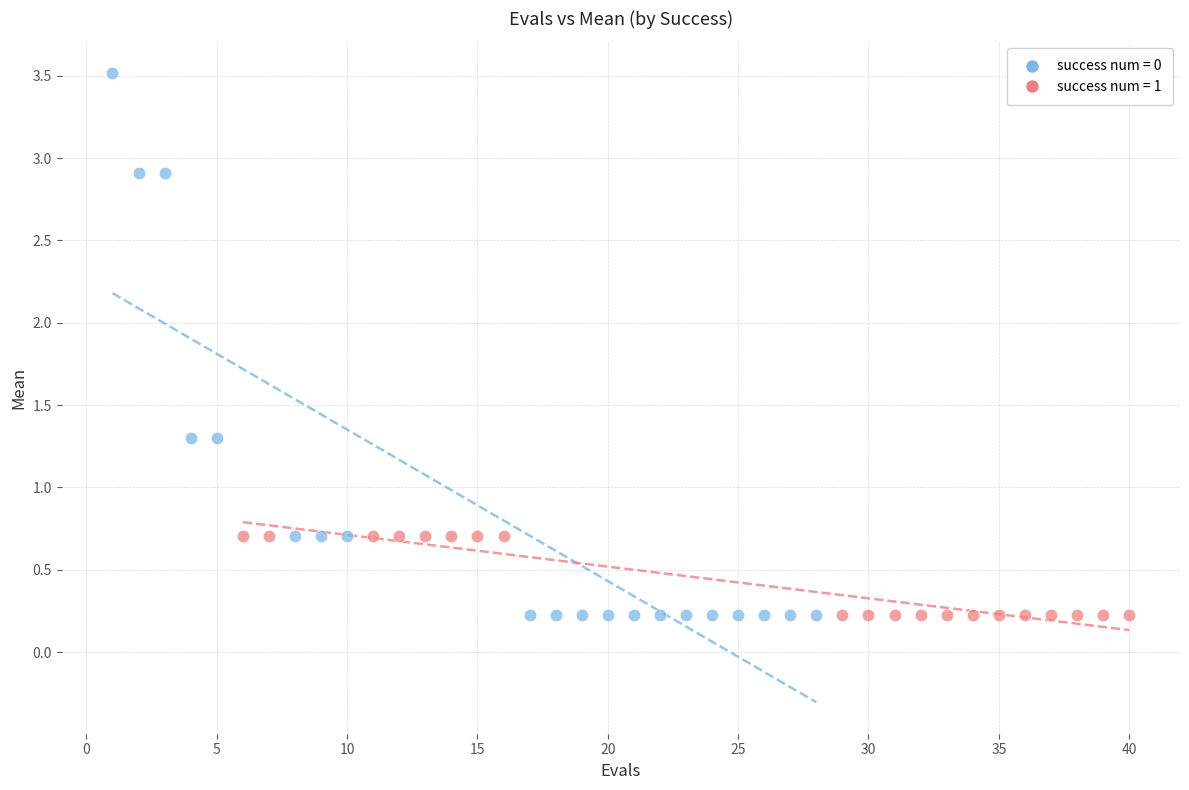

Which series reaches the maximum Y coordinate?

success num = 0